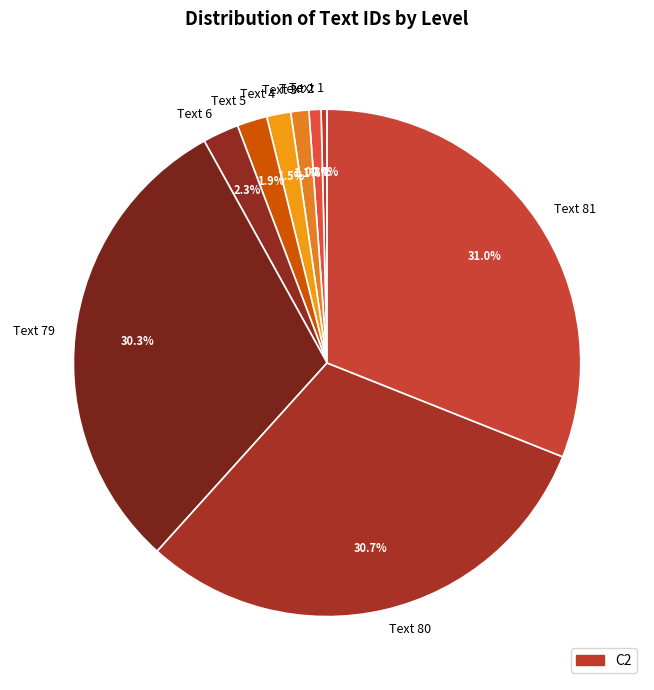

How many segments does this pie chart have?

9